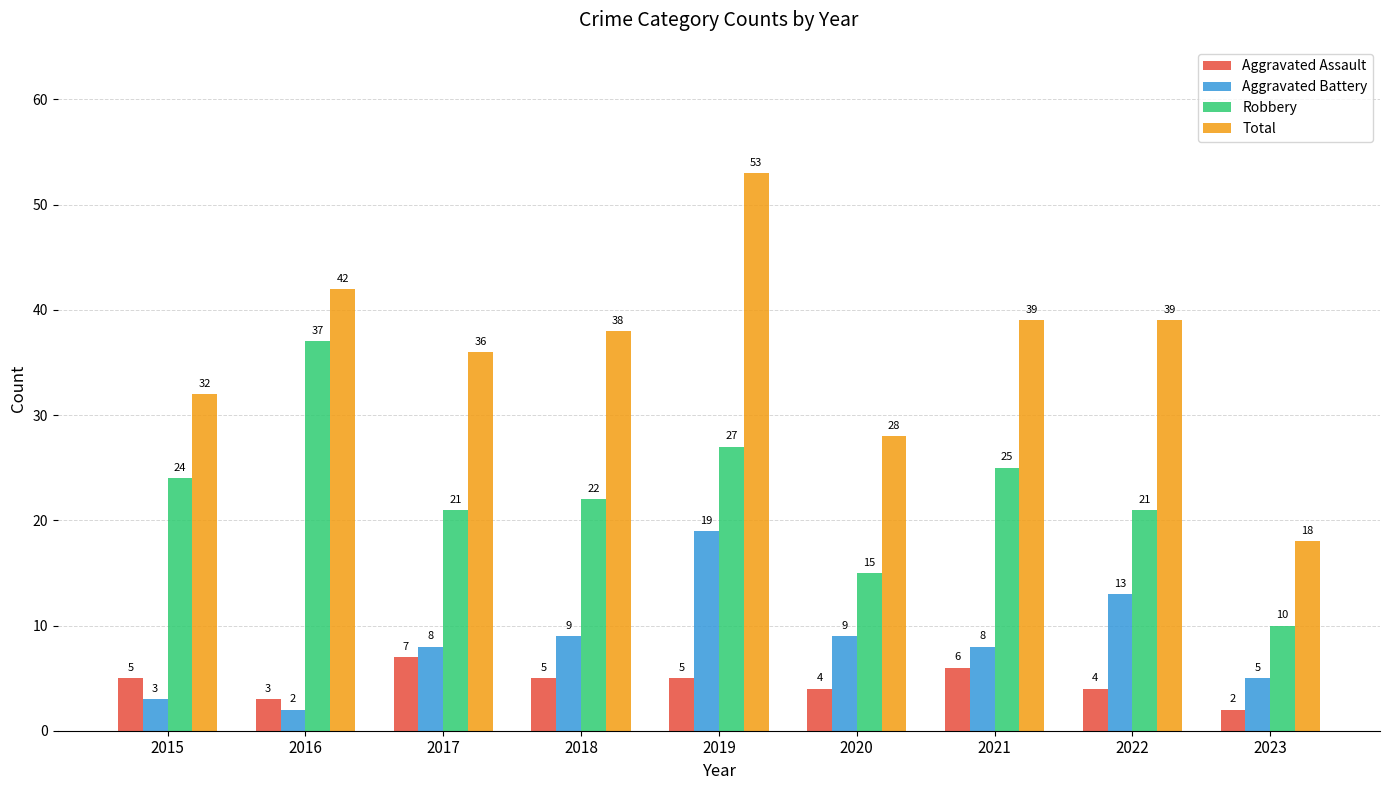

Which category has the highest value across all series?

2019